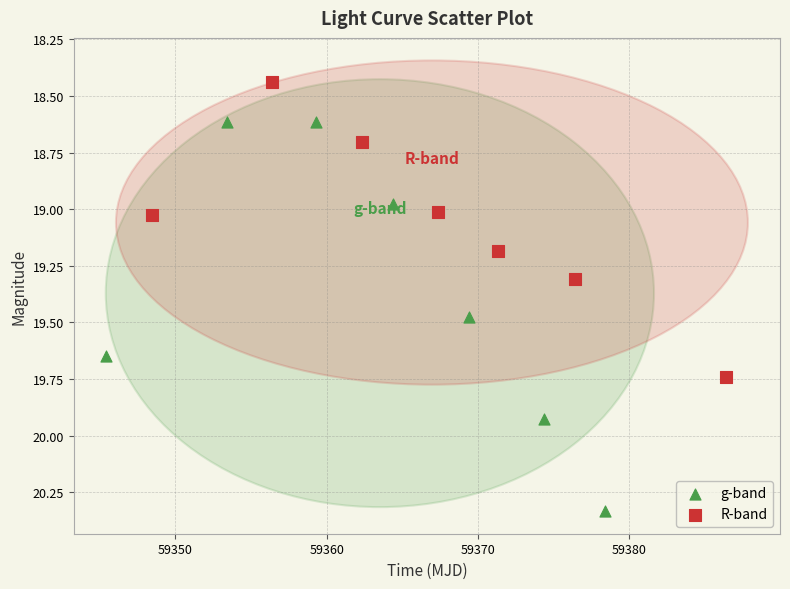

Which series contains the lowest Y value?

R-band